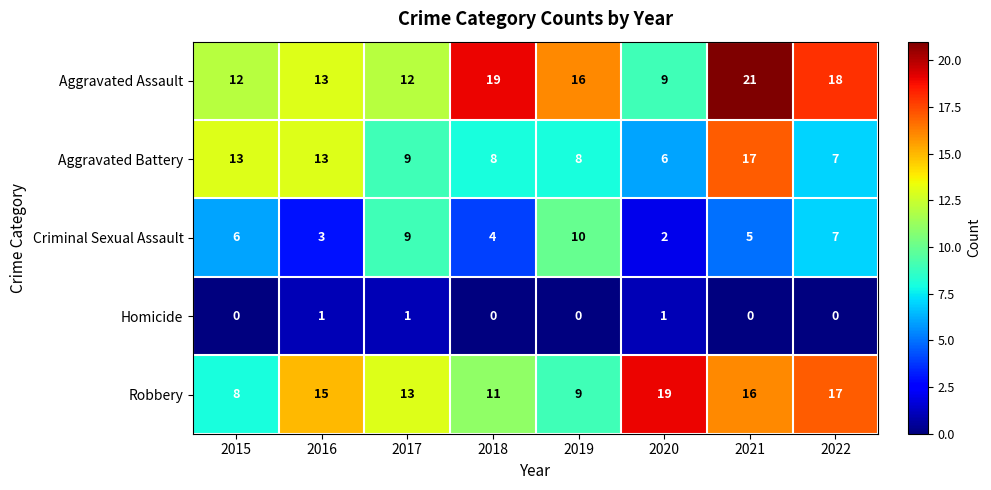

Which series has the largest range (max minus min)?

Aggravated Assault